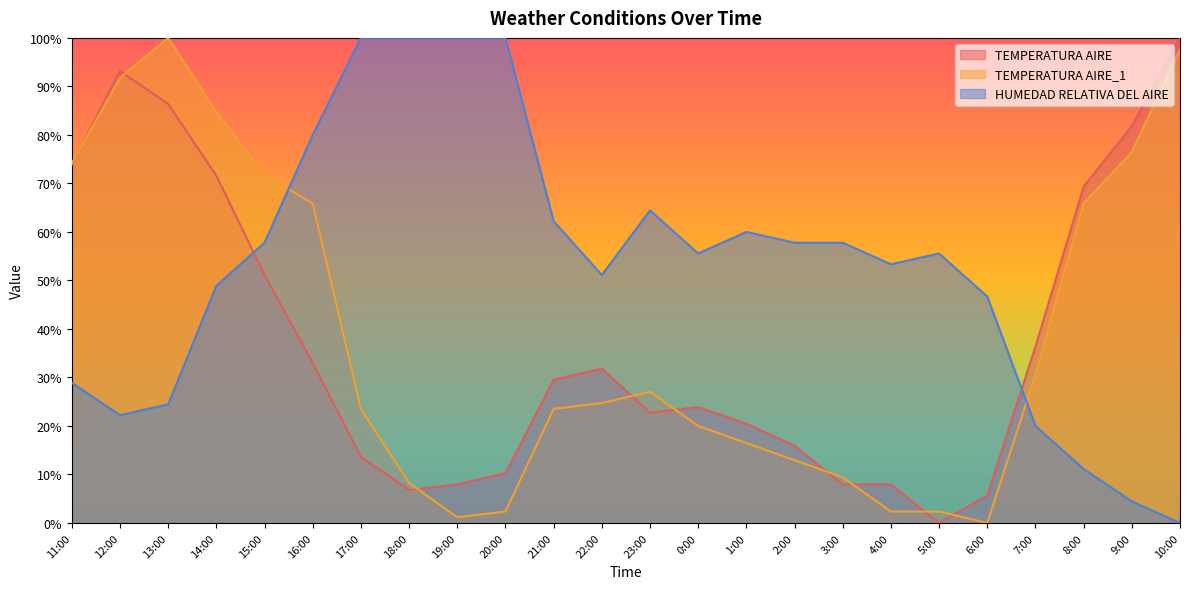

Read the HUMEDAD RELATIVA DEL AIRE value at 19:00.

100.0